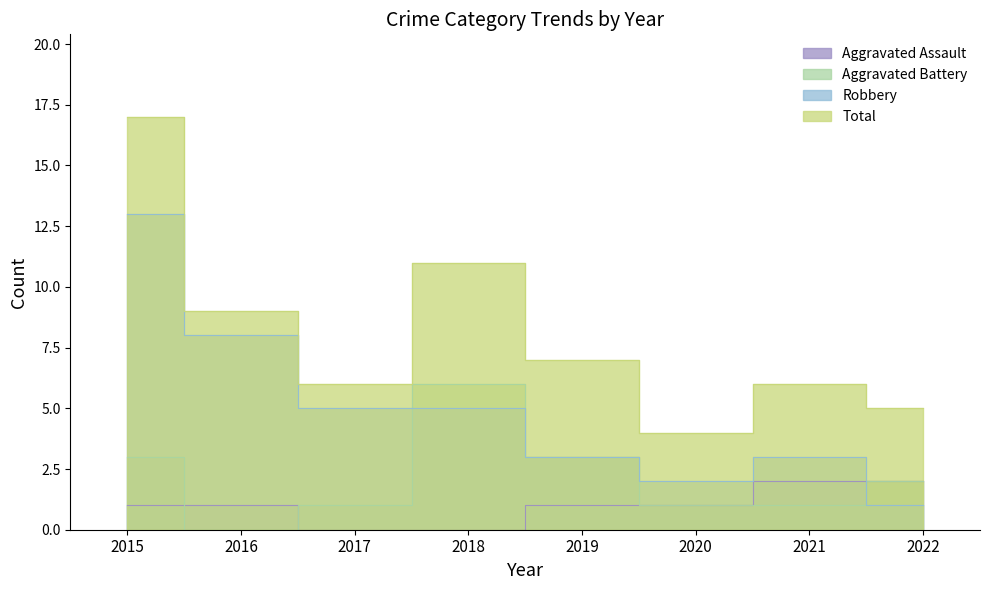

Which label corresponds to the smallest value in the chart?

2017